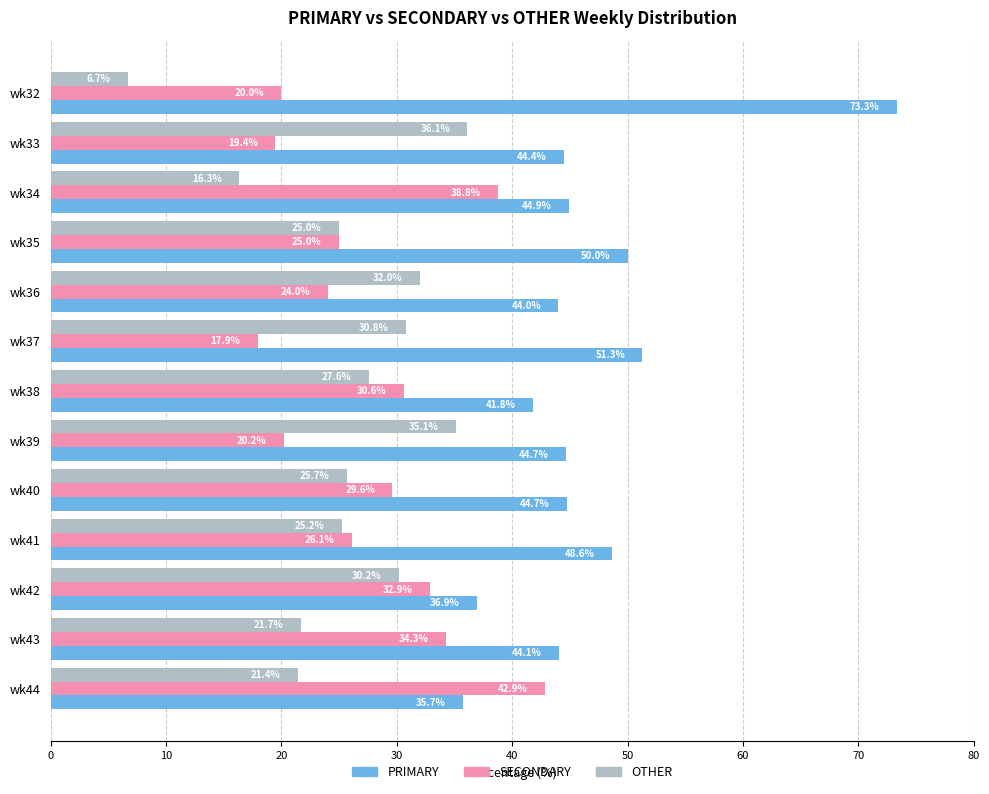

Which series changed the most between wk39 and wk41?

OTHER